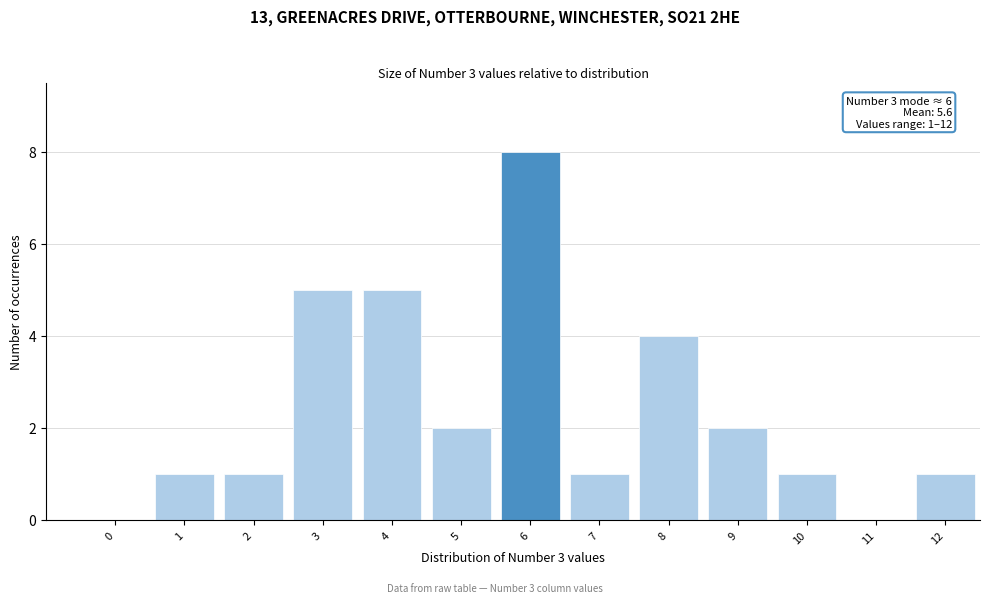

Reading right to left, transcribe all the data shown in this chart.

12=1	11=0	10=1	9=2	8=4	7=1	6=8	5=2	4=5	3=5	2=1	1=1	0=0